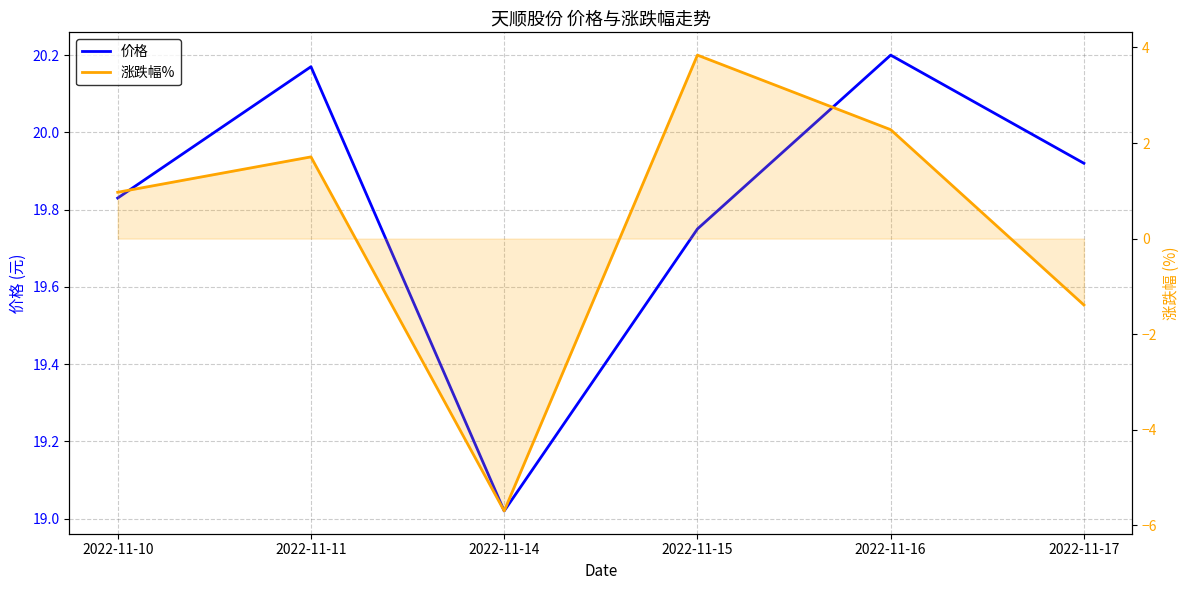

Where is 涨跌幅% nearest to the value 0?

2022-11-10